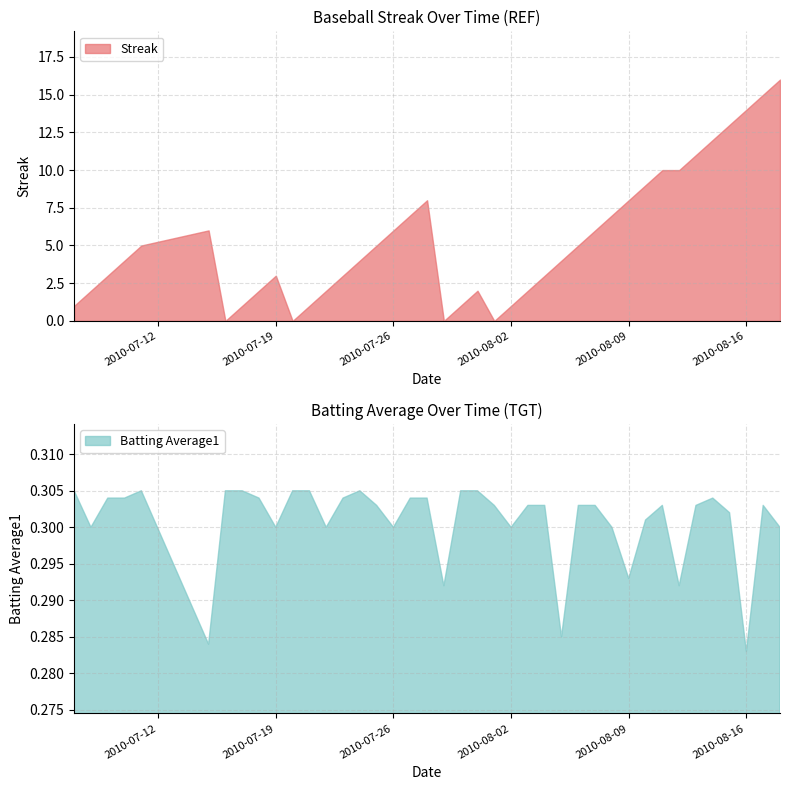

Count the Batting Average1 values in the range 0 to 1.

40